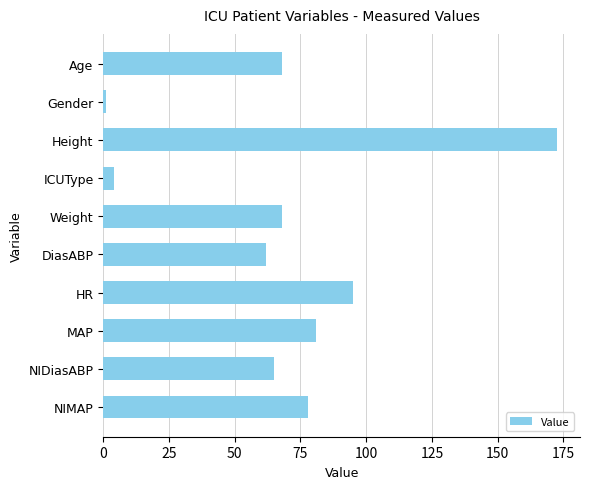

What is the smallest value displayed?

1.0